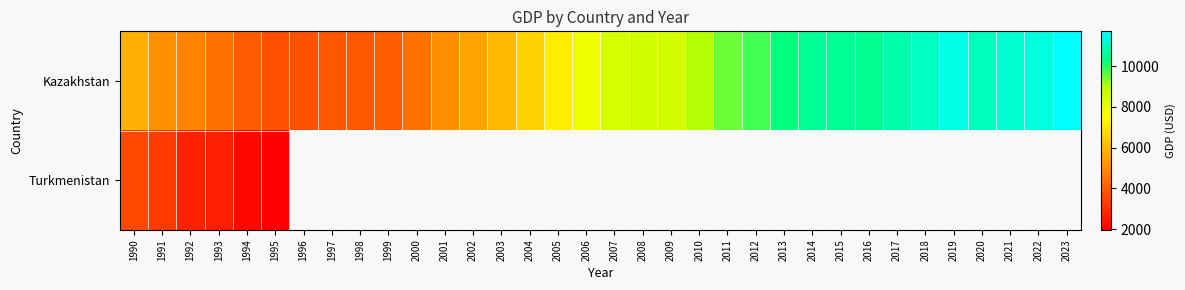

How many distinct data groups are displayed?

2